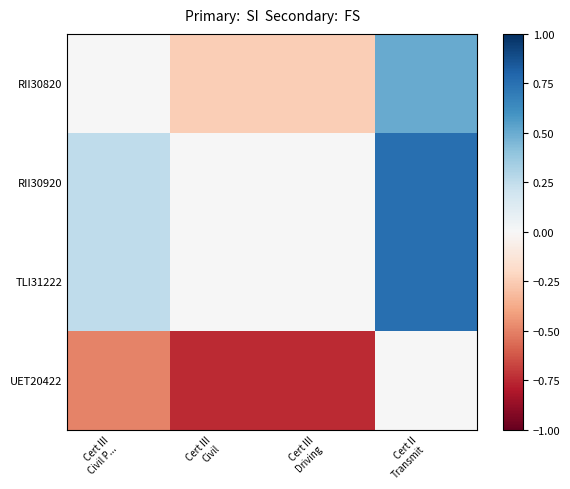

Reading left to right, transcribe all the data shown in this chart.

RII30820: Cert III
Civil P...=0.0	Cert III
Civil=-0.2	Cert III
Driving=-0.2	Cert II
Transmit=0.5
RII30920: Cert III
Civil P...=0.2	Cert III
Civil=0.0	Cert III
Driving=0.0	Cert II
Transmit=0.8
TLI31222: Cert III
Civil P...=0.2	Cert III
Civil=0.0	Cert III
Driving=0.0	Cert II
Transmit=0.8
UET20422: Cert III
Civil P...=-0.5	Cert III
Civil=-0.8	Cert III
Driving=-0.8	Cert II
Transmit=0.0